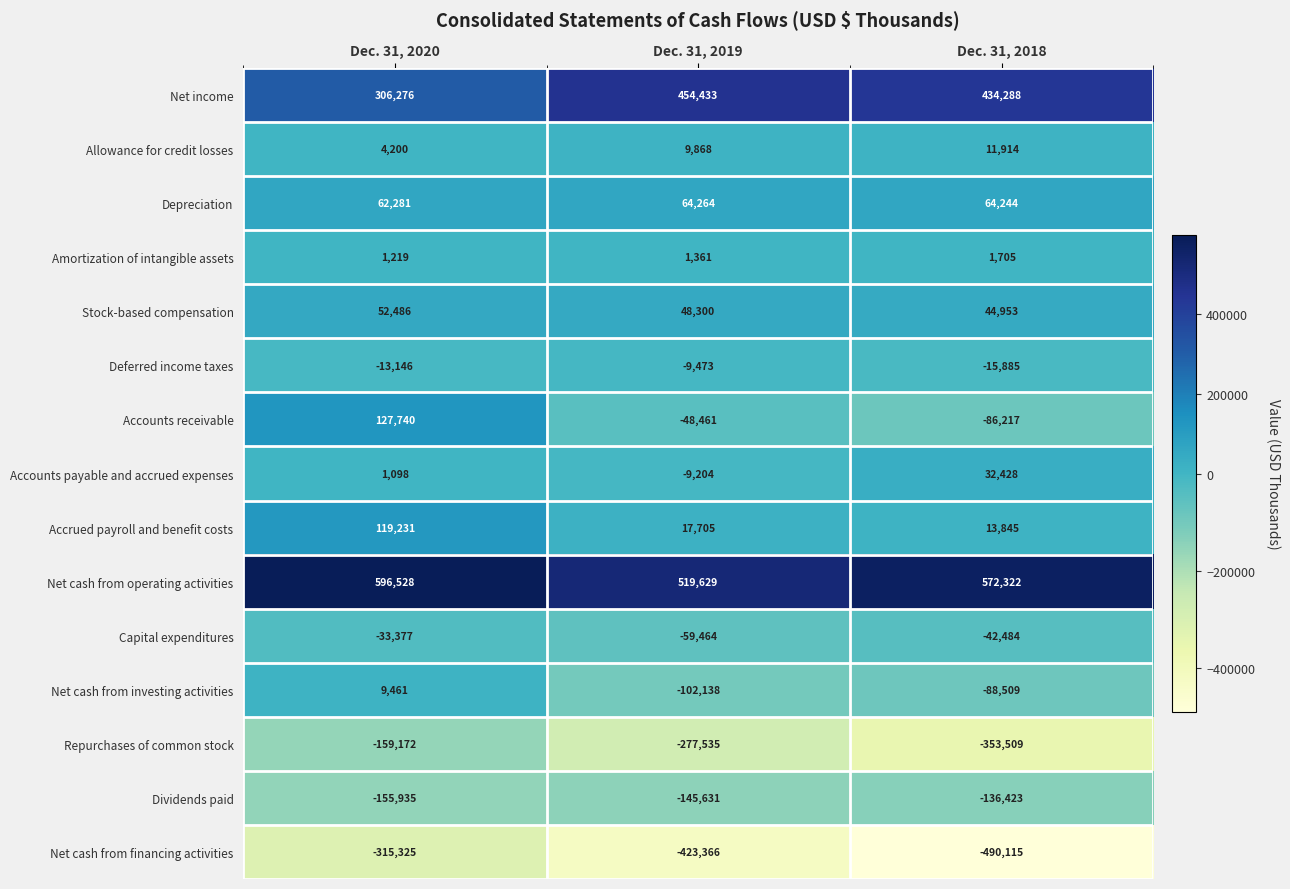

At which label does Stock-based compensation first exceed 48300?

Dec. 31, 2020